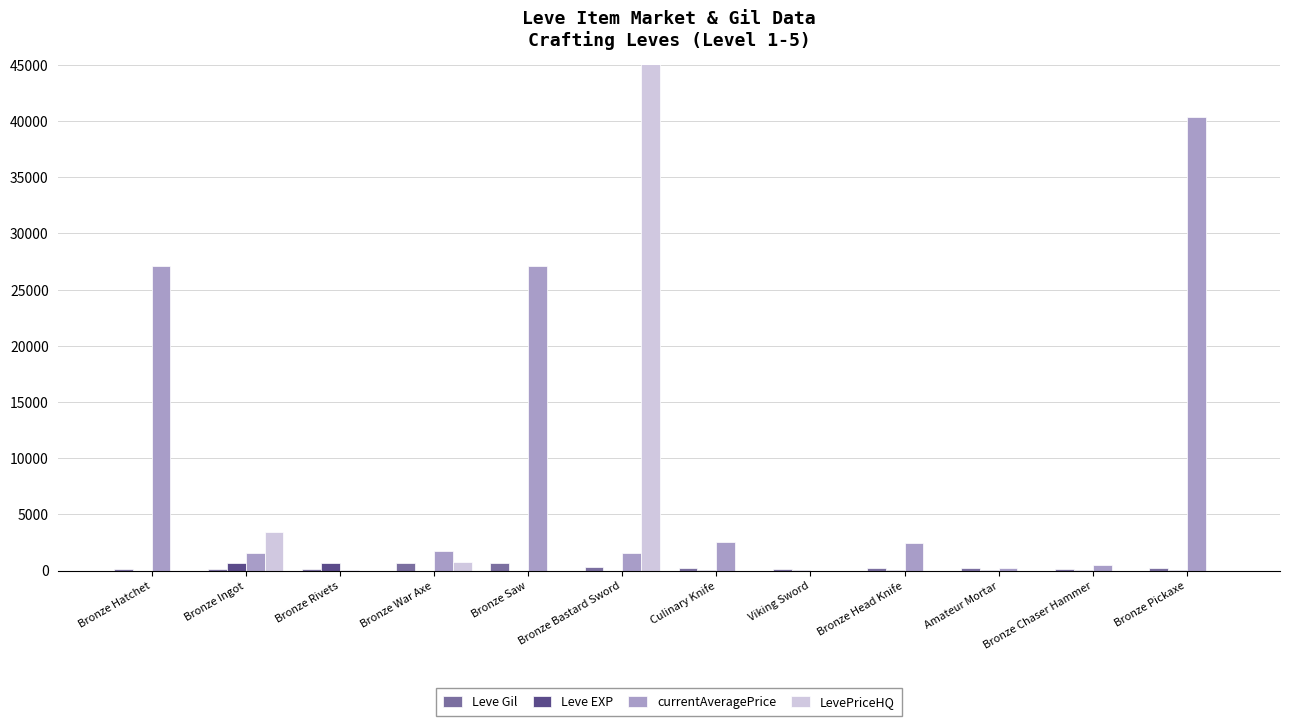

How many data points in currentAveragePrice are less than 1750?

6